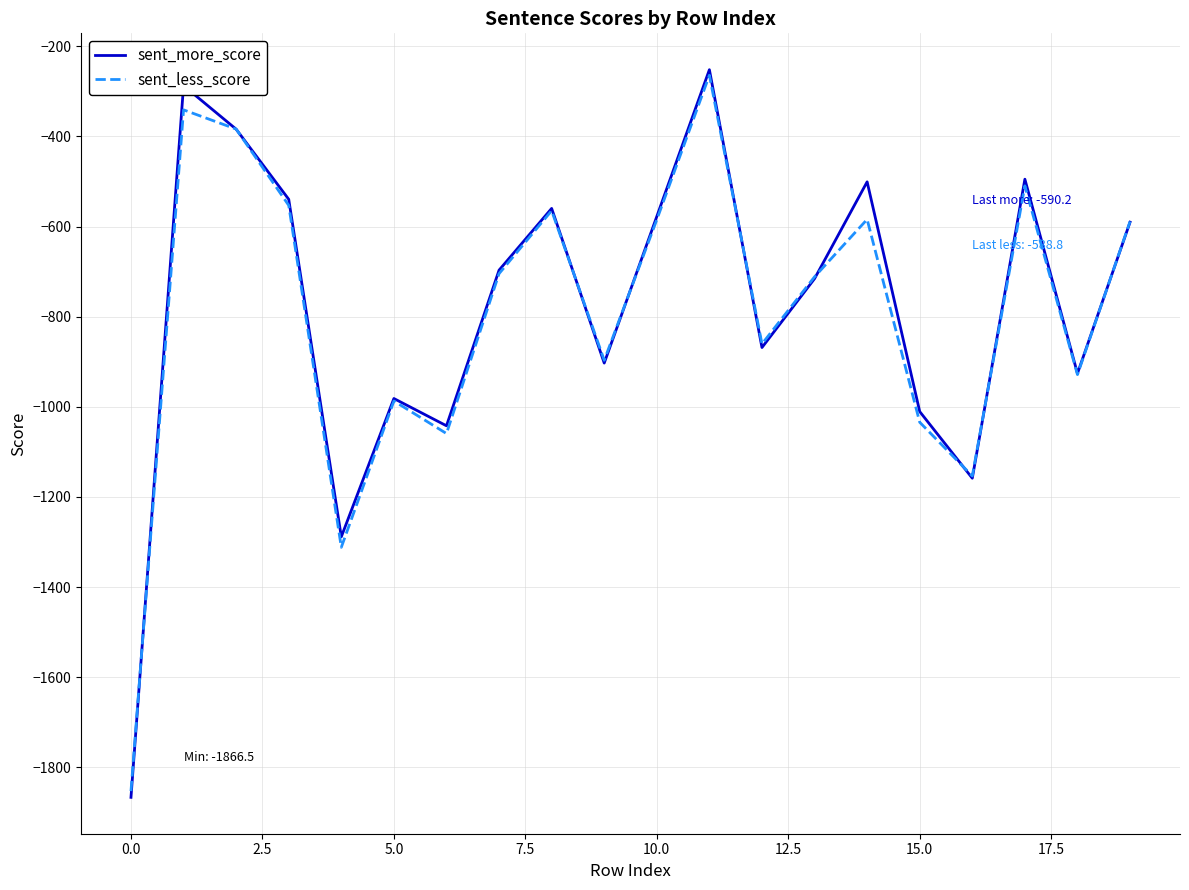

What is the minimum value shown in the chart?

-1866.5